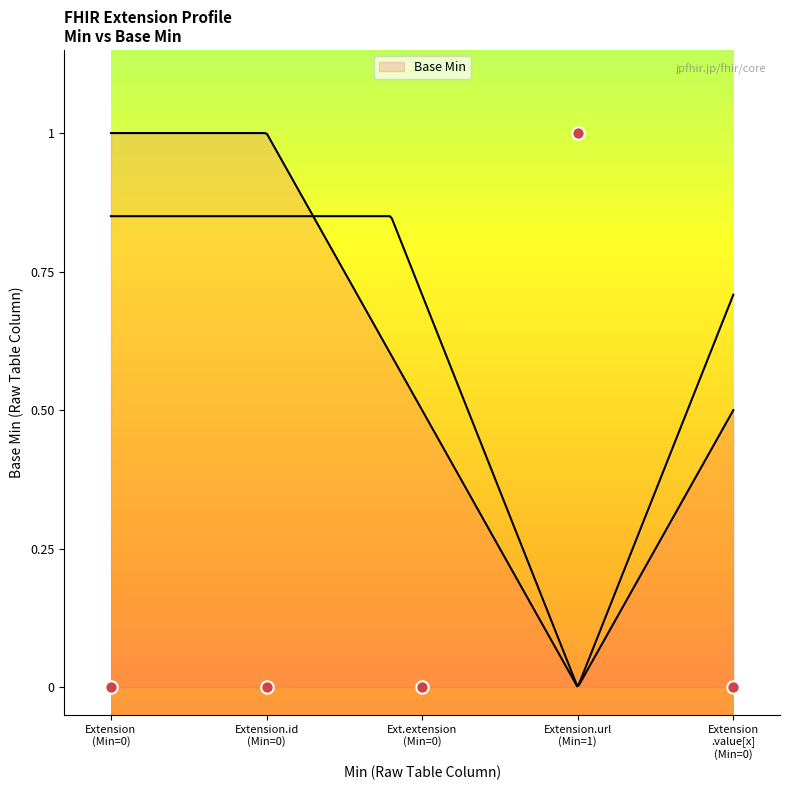

Which has a higher value, Extension.url (Min=1) or Extension.id (Min=0)?

Extension.url (Min=1)